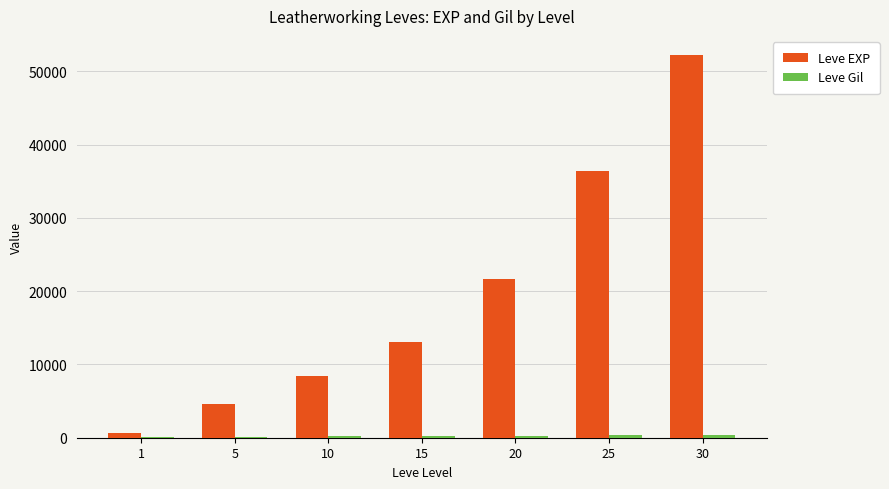

What is the sum of all Leve EXP values?

136970